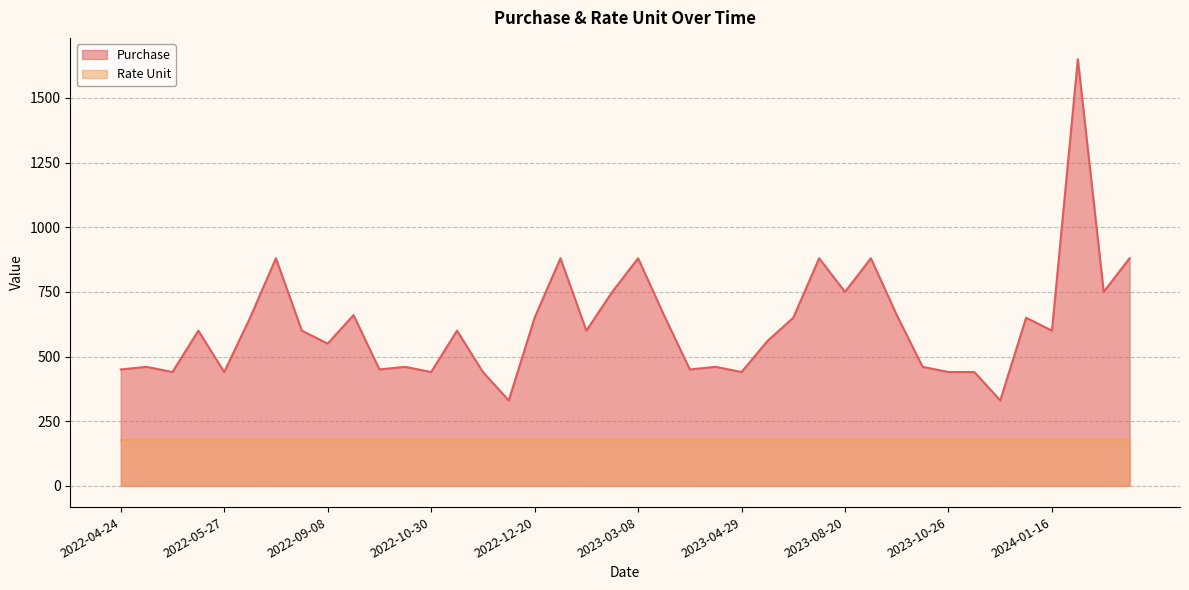

Does the chart display data point markers on the line(s)?

No